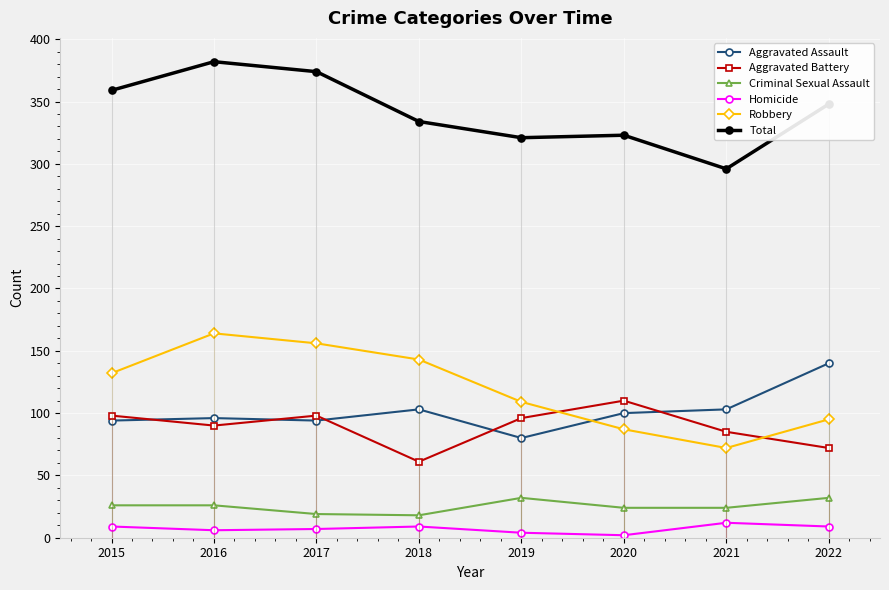

At which category is the sum across all series the highest?

2016